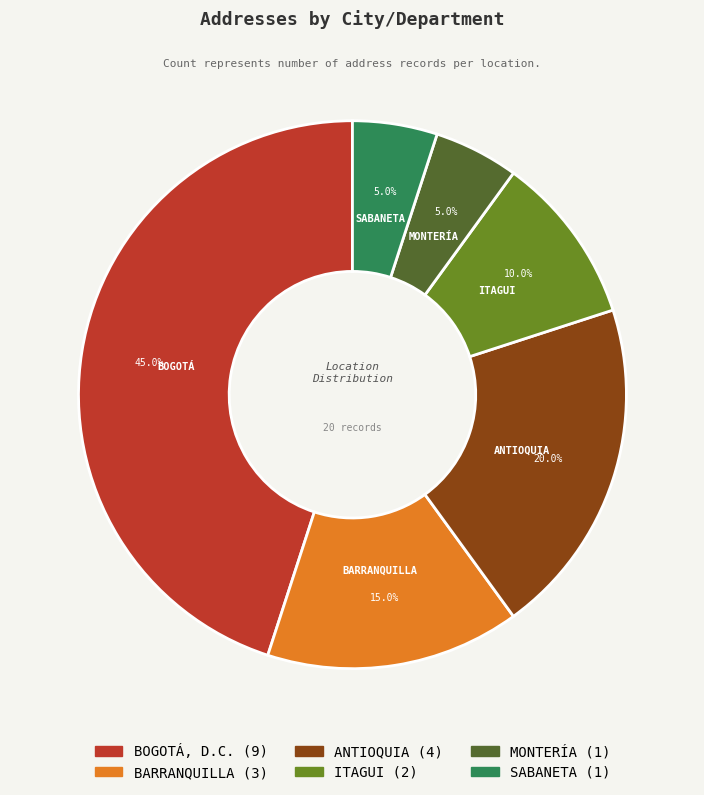

Does any single category account for the majority?

No